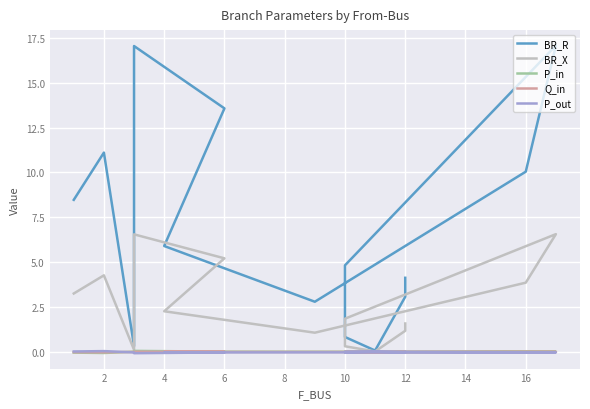

Reading left to right, transcribe all the data shown in this chart.

BR_R: 8.5	11.1	0.3	3.2	17.0	13.6	5.9	2.8	10.0	17.1	4.8	0.8	0.1	3.1	4.1
BR_X: 3.3	4.3	0.1	1.2	6.6	5.2	2.3	1.1	3.9	6.6	1.9	0.3	0.0	1.2	1.6
P_in: -0.0	-0.1	0.0	0.0	0.1	0.0	0.0	0.0	0.0	0.0	-0.0	0.0	-0.0	0.0	0.0
Q_in: -0.0	-0.0	0.0	0.0	0.0	0.0	0.0	0.0	0.0	0.0	-0.0	0.0	-0.0	0.0	0.0
P_out: 0.0	0.1	-0.0	-0.0	-0.1	-0.0	-0.0	-0.0	-0.0	-0.0	0.0	-0.0	0.0	-0.0	-0.0